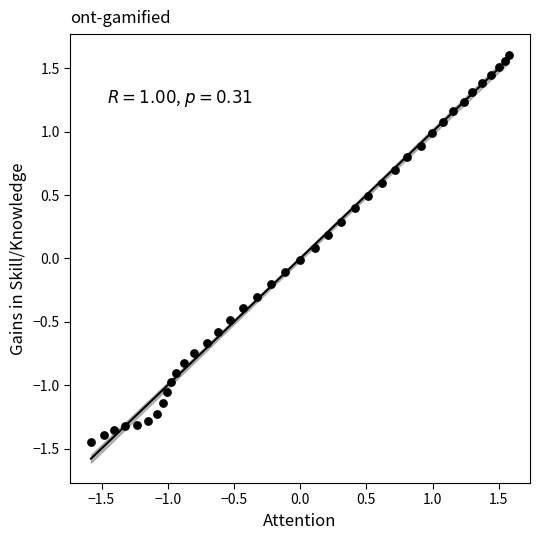

What is the range of Y values (max minus min)?

3.1